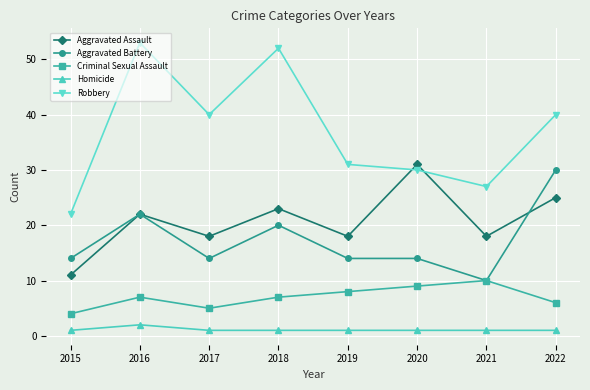

The Criminal Sexual Assault series shows 2 at 2015. True or false?

False